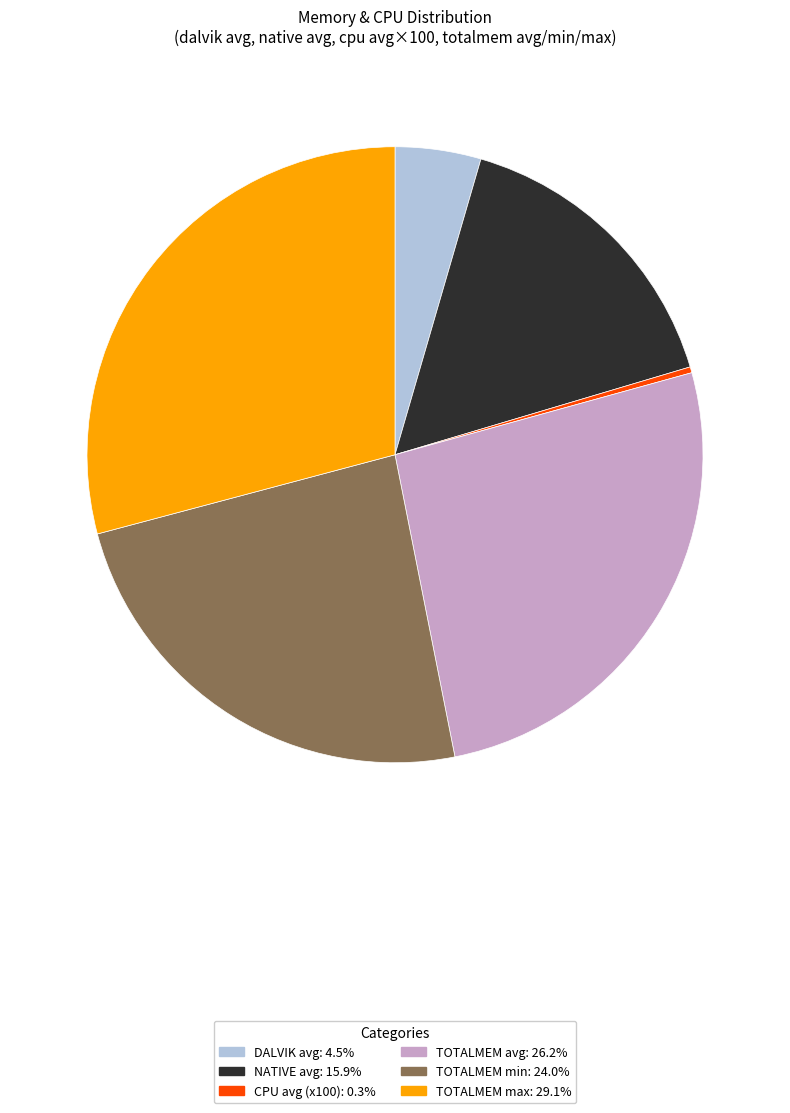

Is there a majority slice in this chart?

No